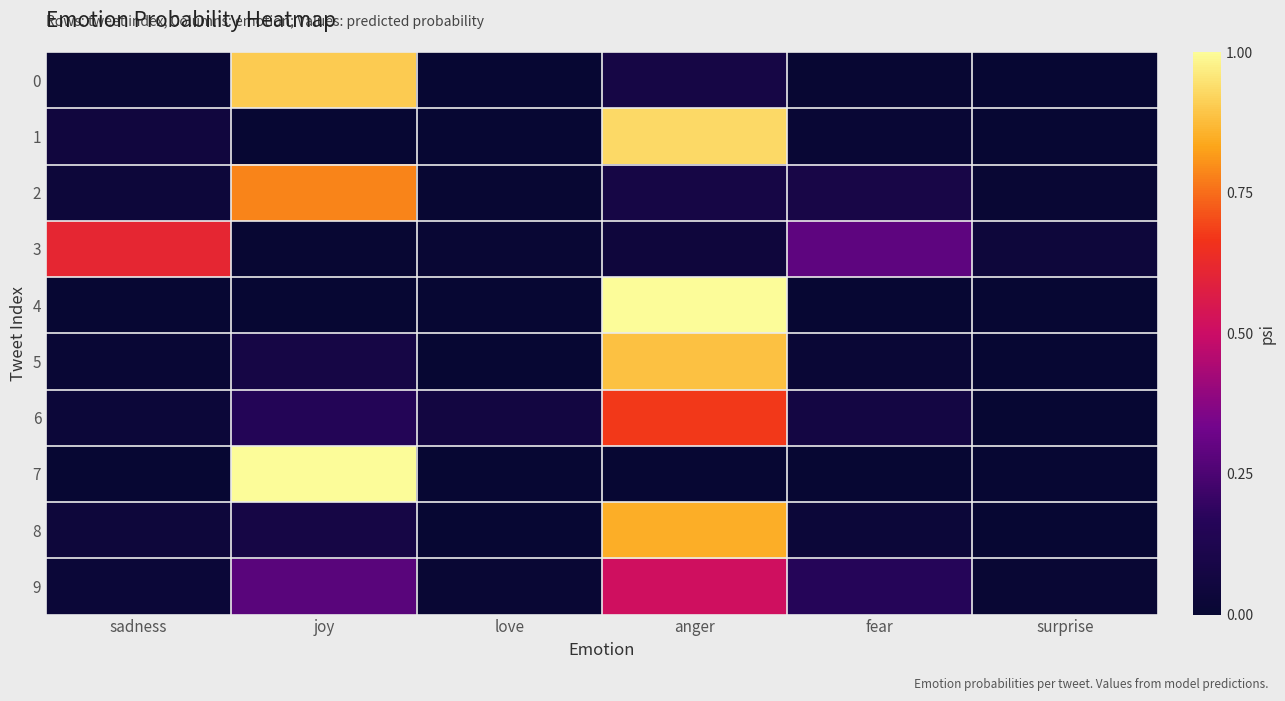

At how many categories does at least one series exceed 0?

6